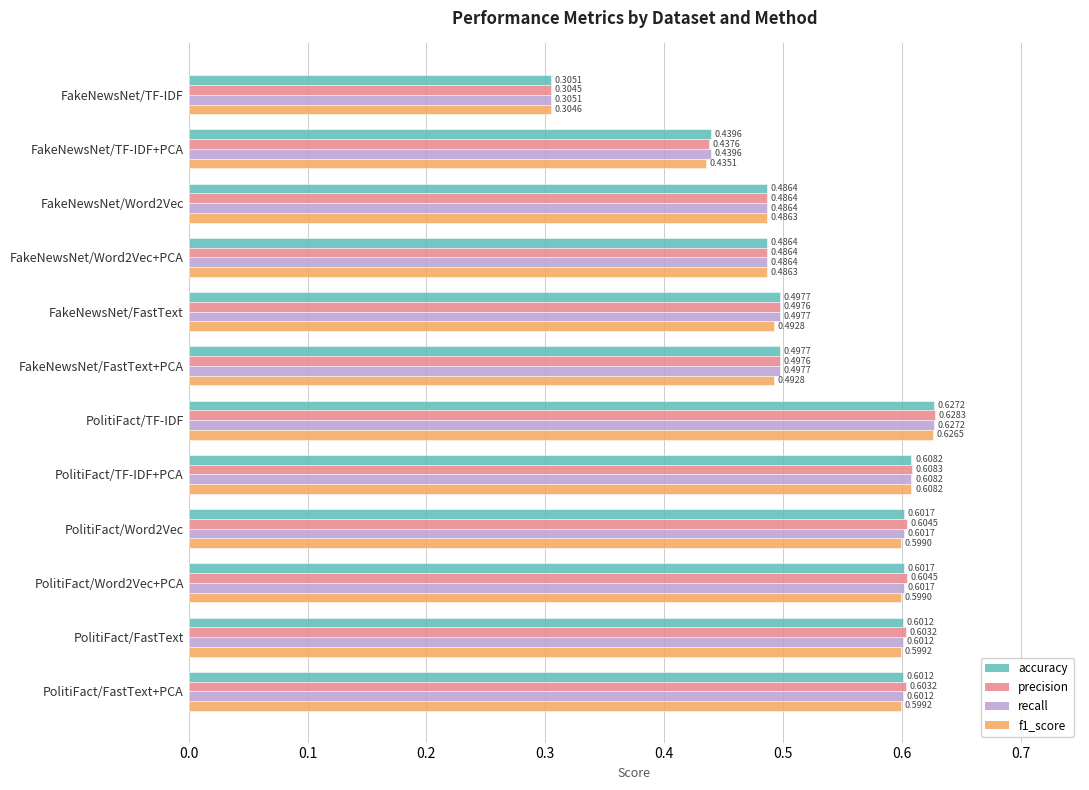

What is the total value across all series at FakeNewsNet/TF-IDF+PCA?

1.8